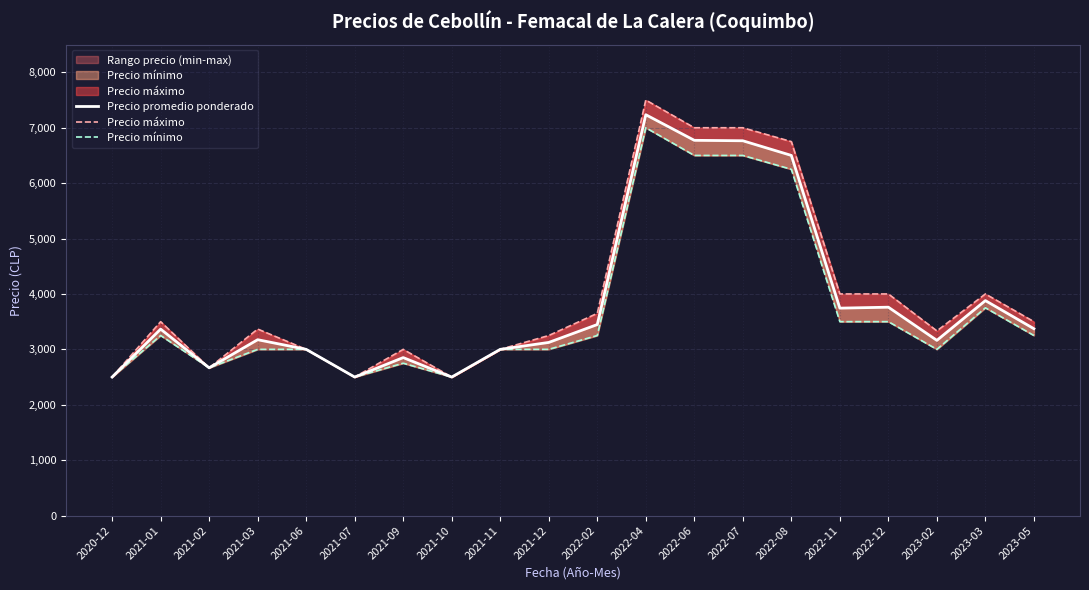

In Precio mínimo, how many points are lower than both neighbors (excluding endpoints)?

4